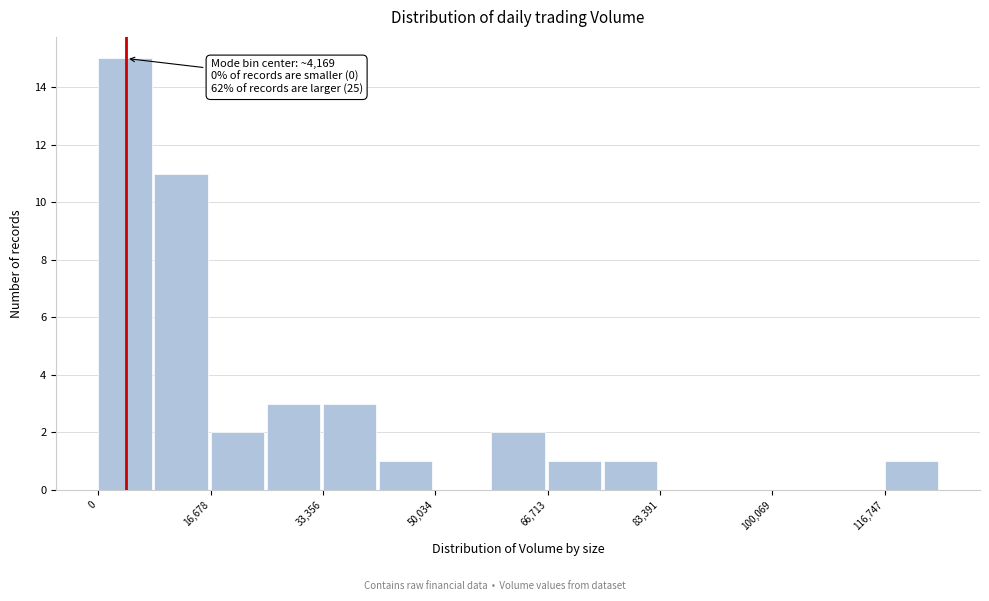

Over which range of the x-axis is the bar tallest?

0 to 8000